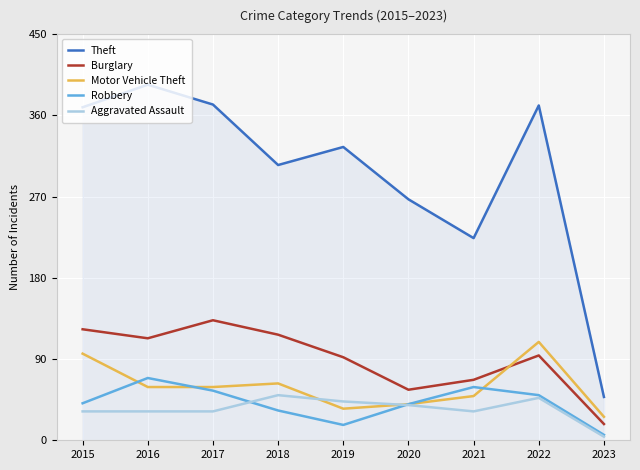

List the series in order of their peak value, highest first.

Theft, Burglary, Motor Vehicle Theft, Robbery, Aggravated Assault